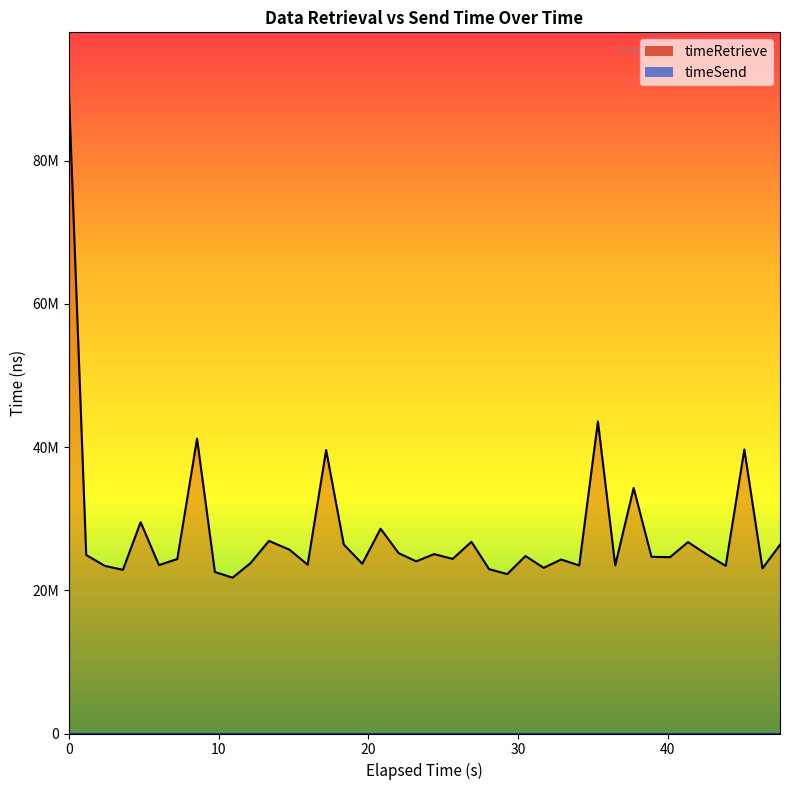

Reading left to right, transcribe all the data shown in this chart.

89028875	24939726	23420004	22862461	29517576	23519393	24373997	41182837	22555067	21765294	23801281	26903215	25663762	23574471	39597634	26394785	23710595	28603639	25191444	24046299	25055686	24388190	26774480	22953738	22265588	24789355	23141802	24299985	23472938	43582419	23483190	34295097	24676404	24628823	26734952	24990870	23412945	39672854	23056780	26356264